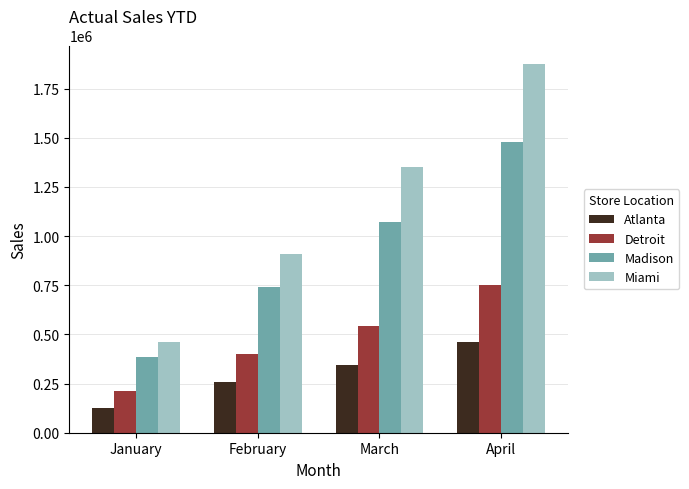

At which label is Miami closest to 1168076?

March